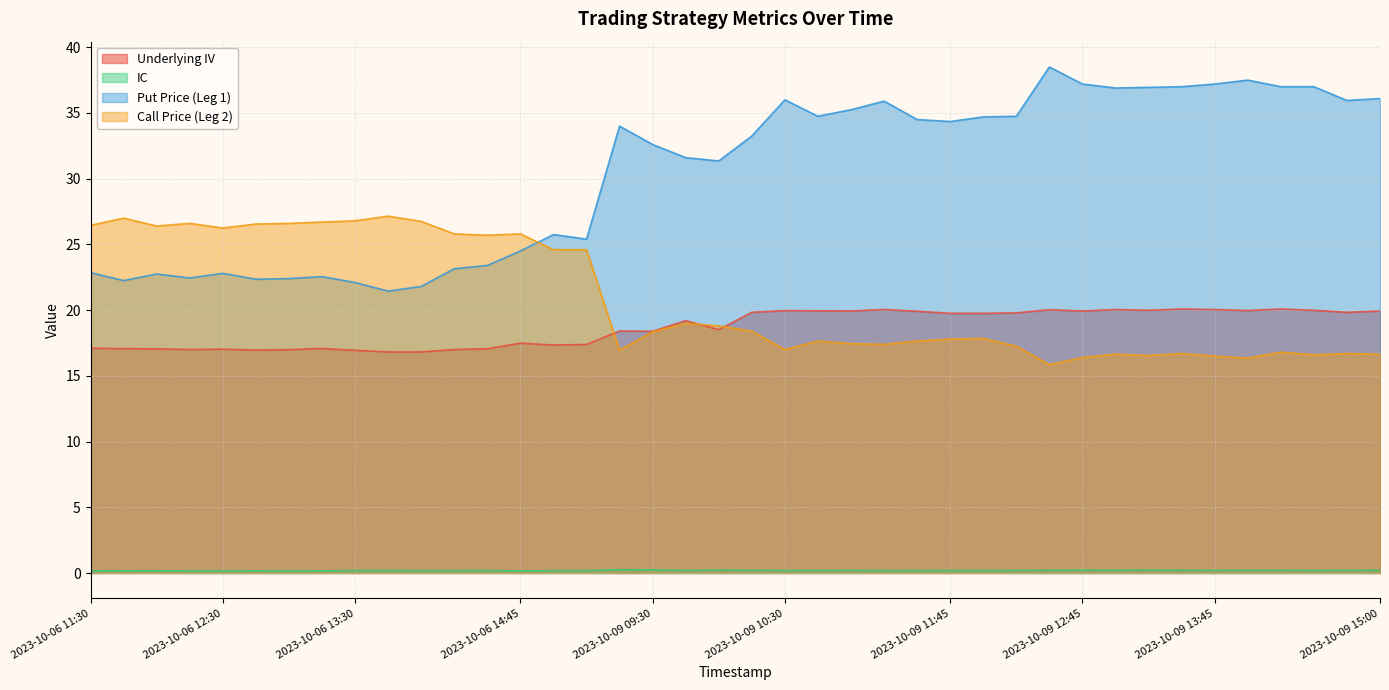

What is the total value across all series at 2023-10-09 14:00?

74.0